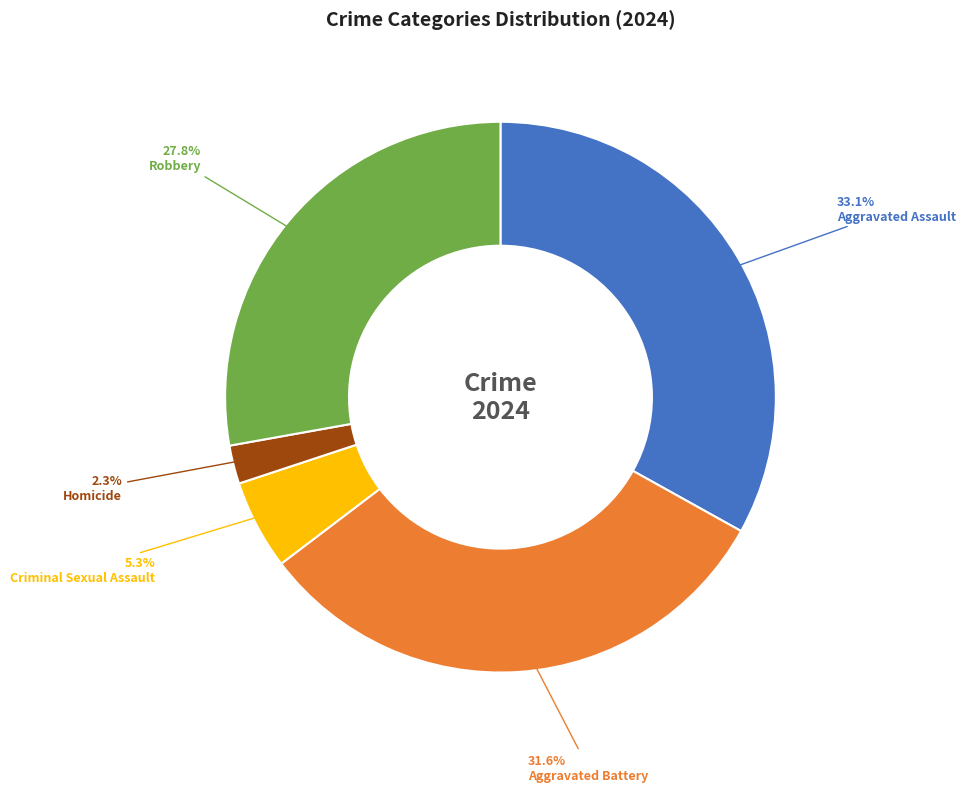

Is there any slice that represents more than half of the pie?

No